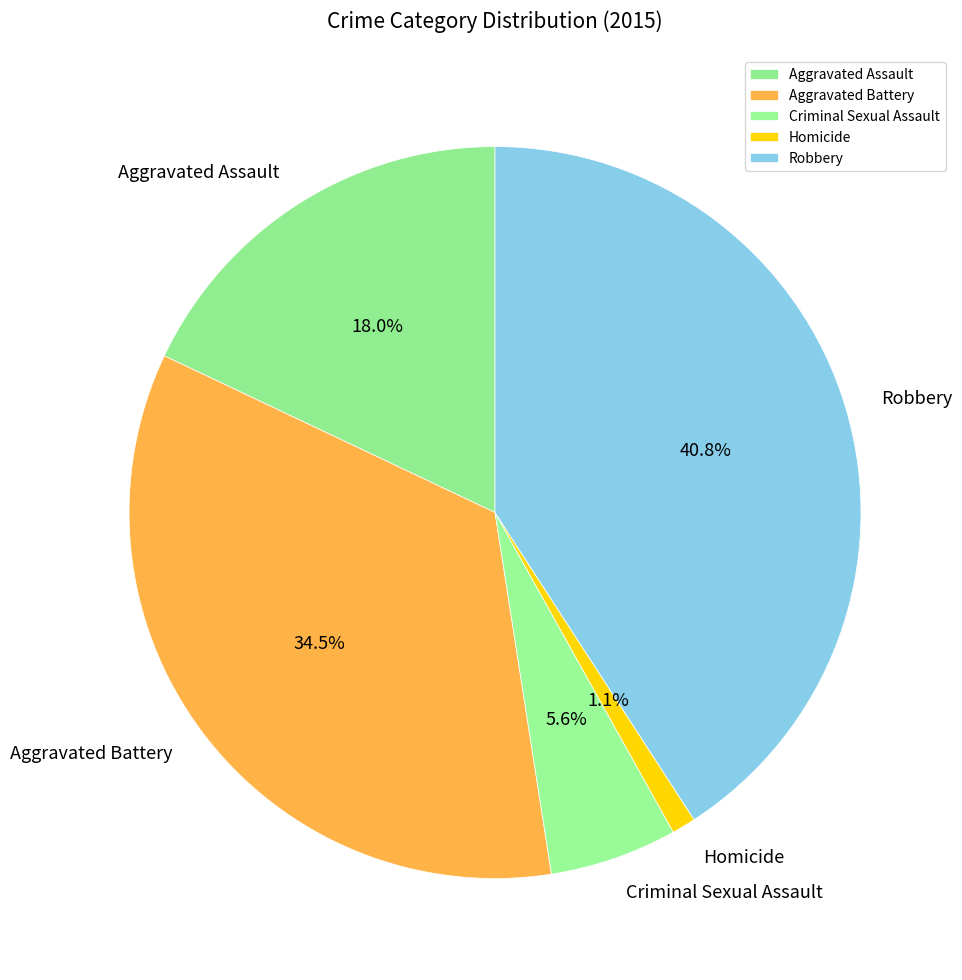

To the nearest percent, what is the difference between the largest and smallest slice percentages?

40%